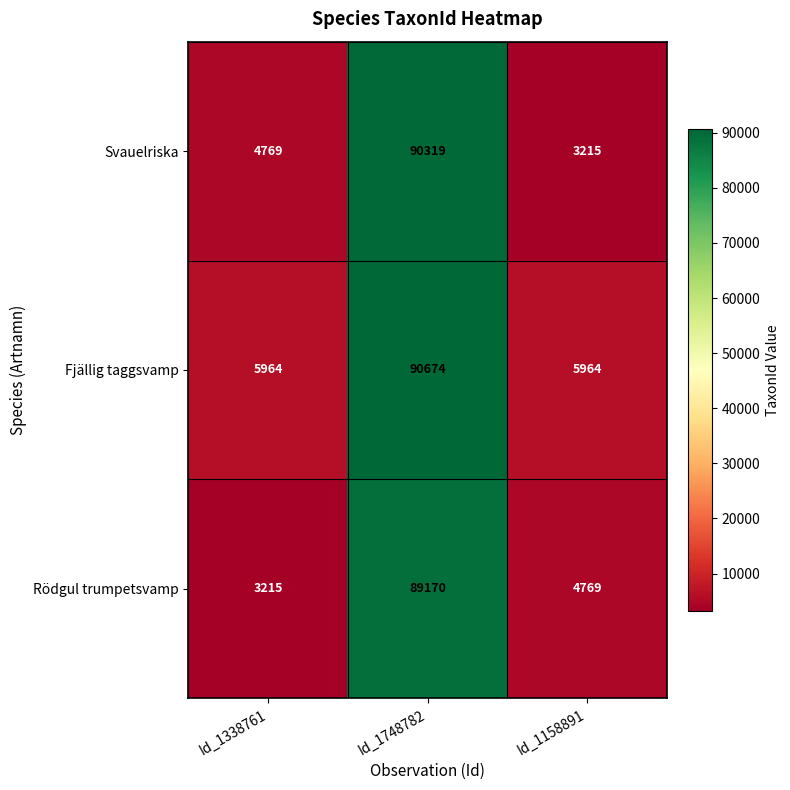

What is the sum of all Svauelriska values?

98303